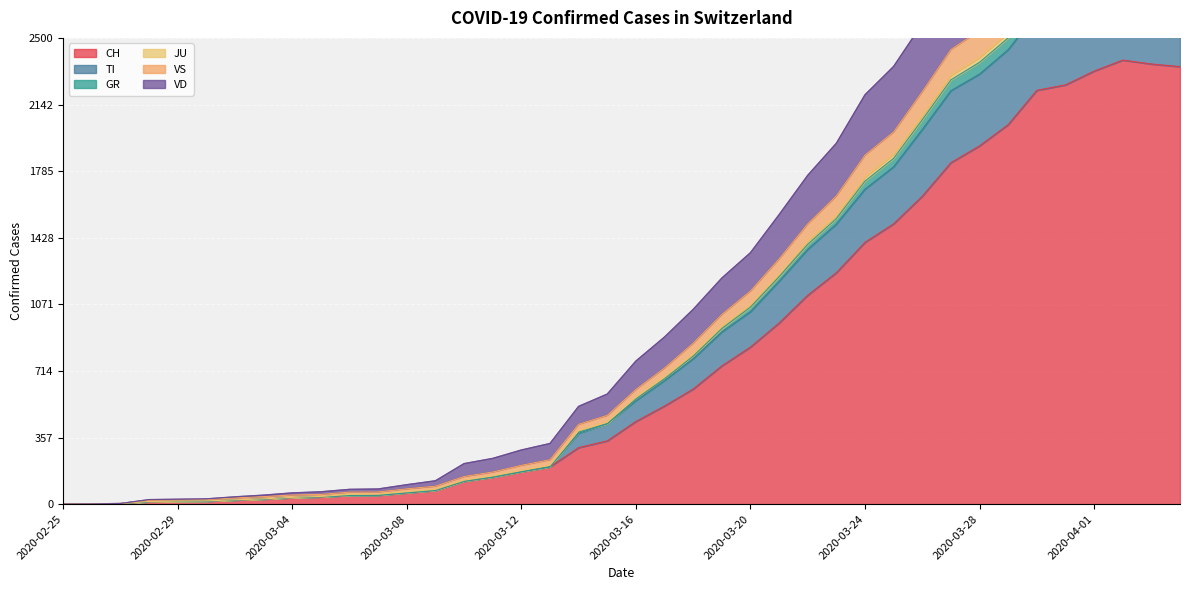

Is it true that VS equals 524 at 2020-03-25?

False